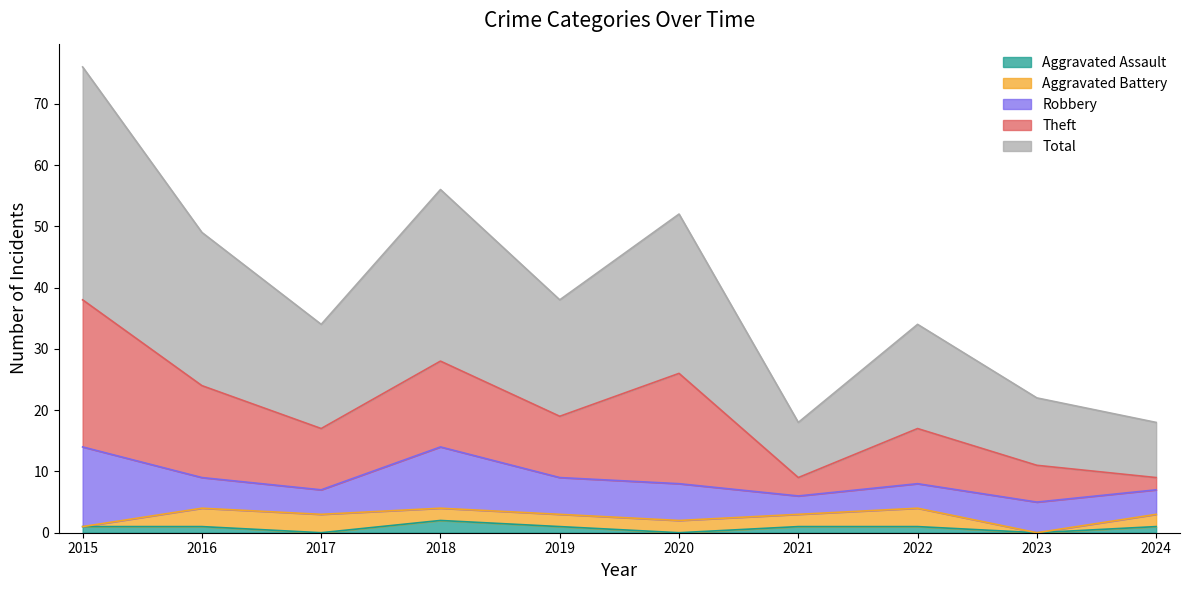

Which series has the widest spread of values?

Total